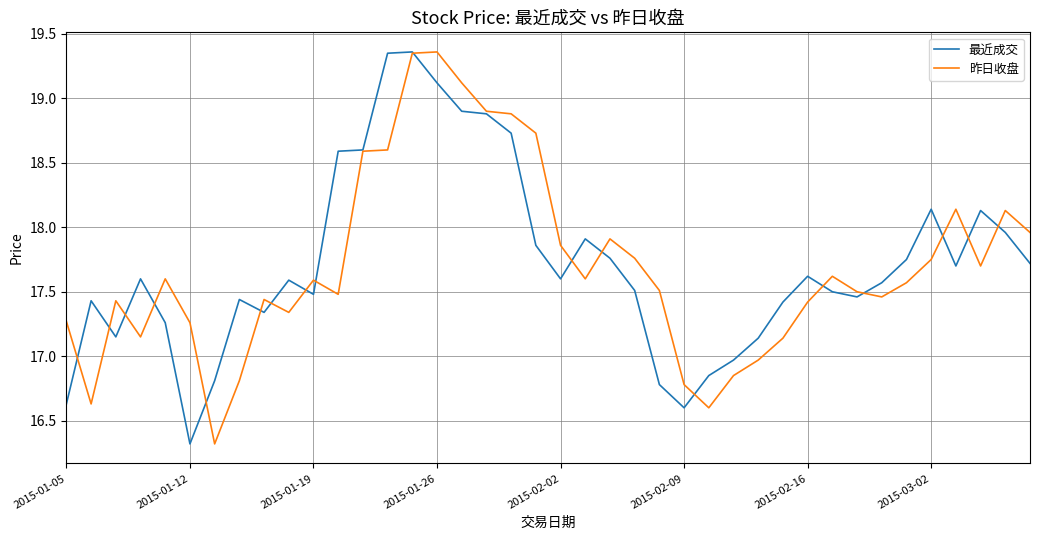

What is the smallest value displayed?

16.3